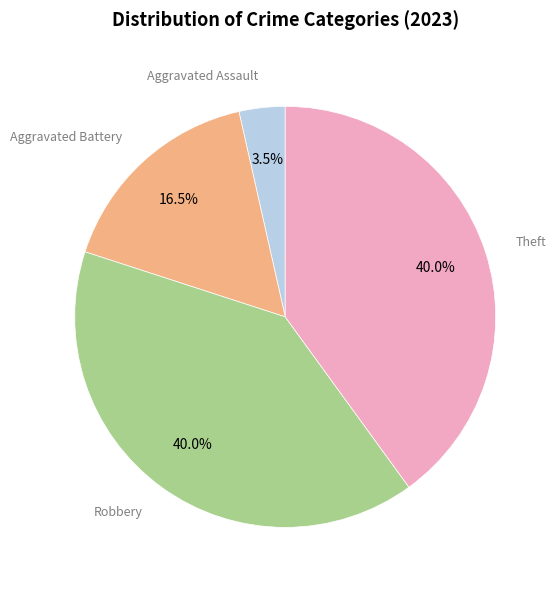

Does any single category account for the majority?

No